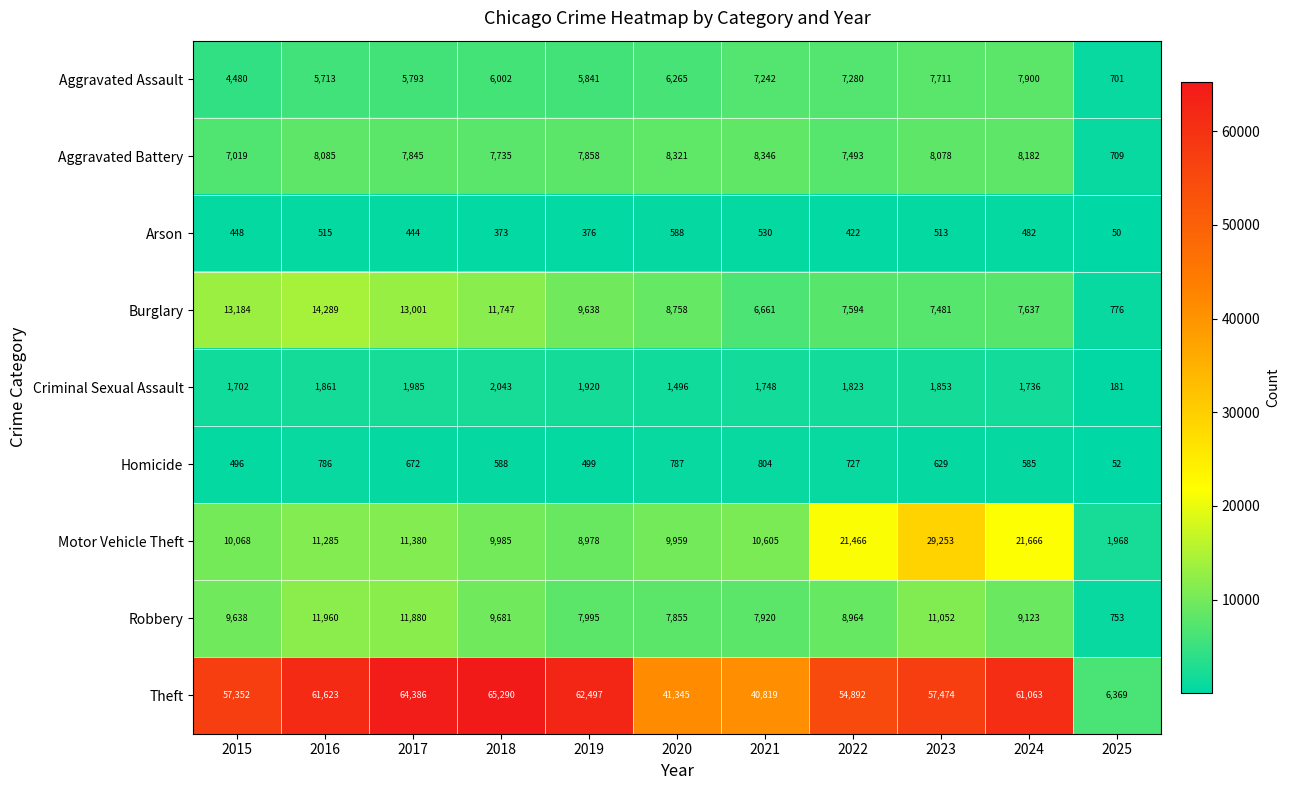

At which category is the sum across all series the highest?

2023